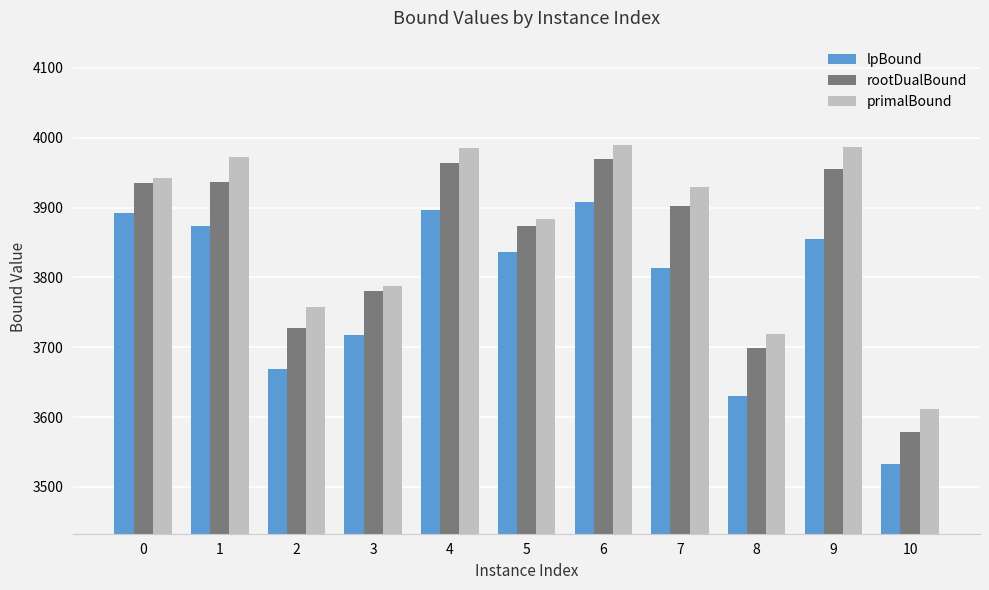

Rank the series at 9 from highest to lowest value.

primalBound, rootDualBound, lpBound